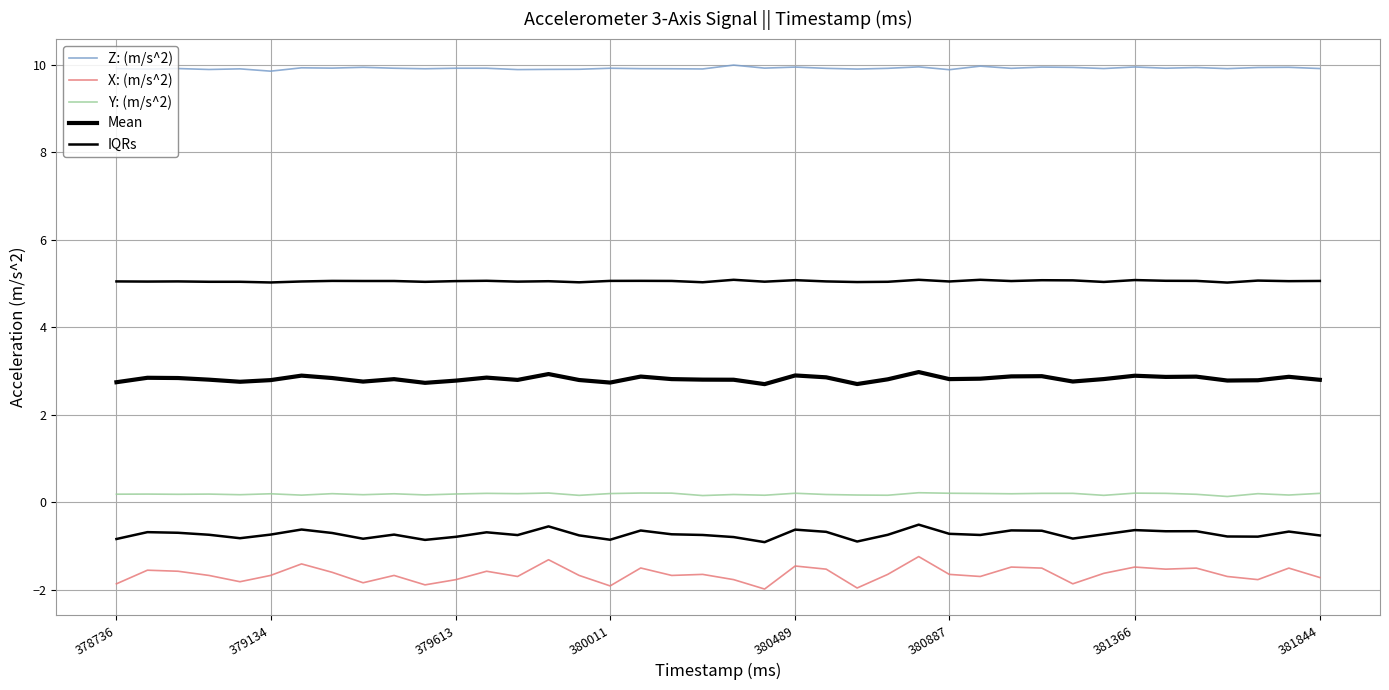

Where is Z: (m/s^2) nearest to the value 9?

379134